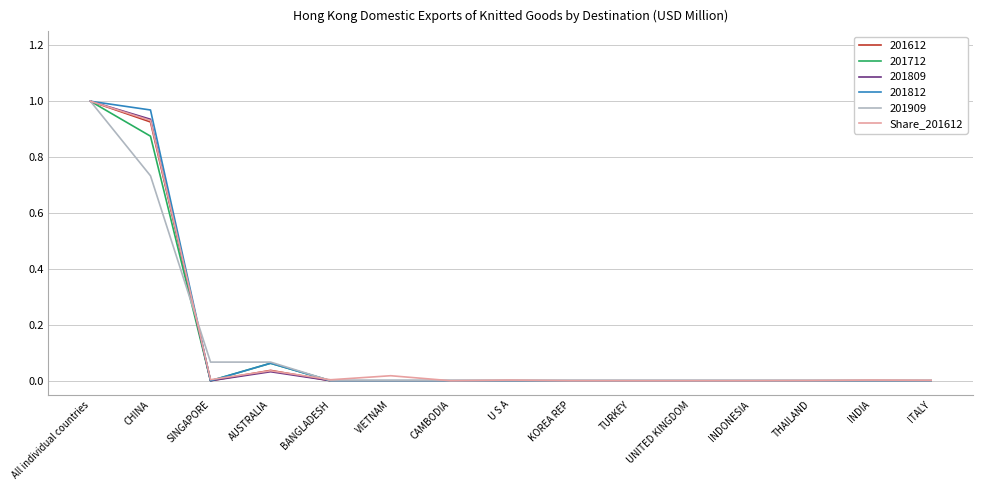

Which category has the highest value in the 201612 series?

All individual countries